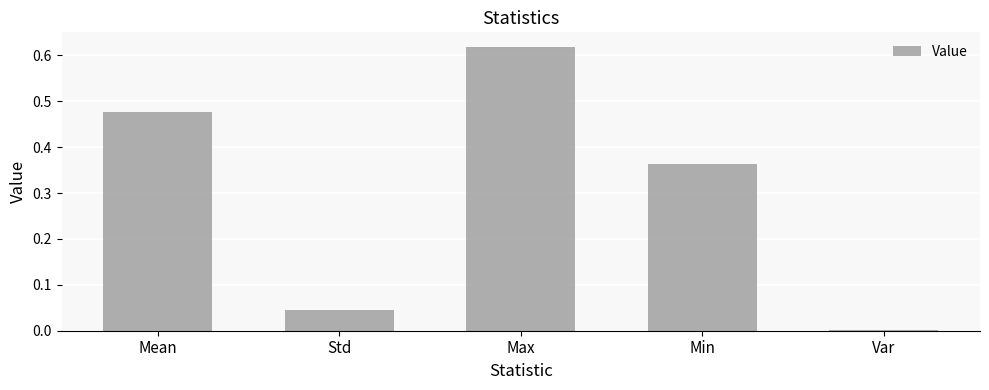

What is the sum of all values?

1.5